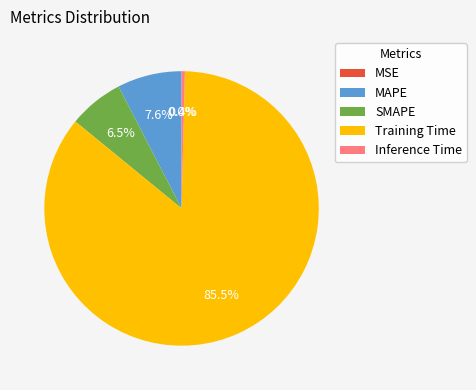

What is the largest slice in the pie chart?

Training Time